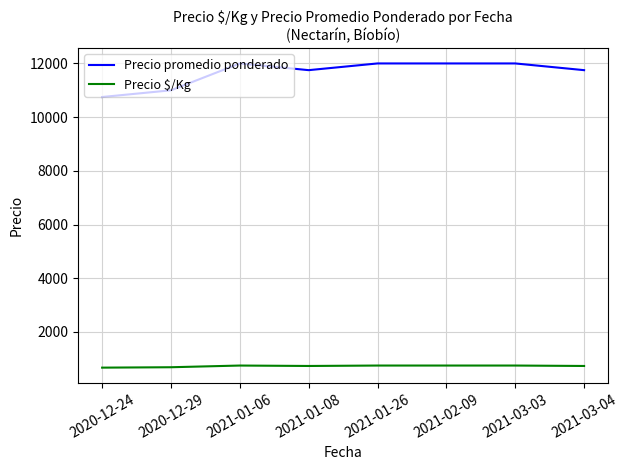

What is the spread (max minus min) of values at 2020-12-24?

10078